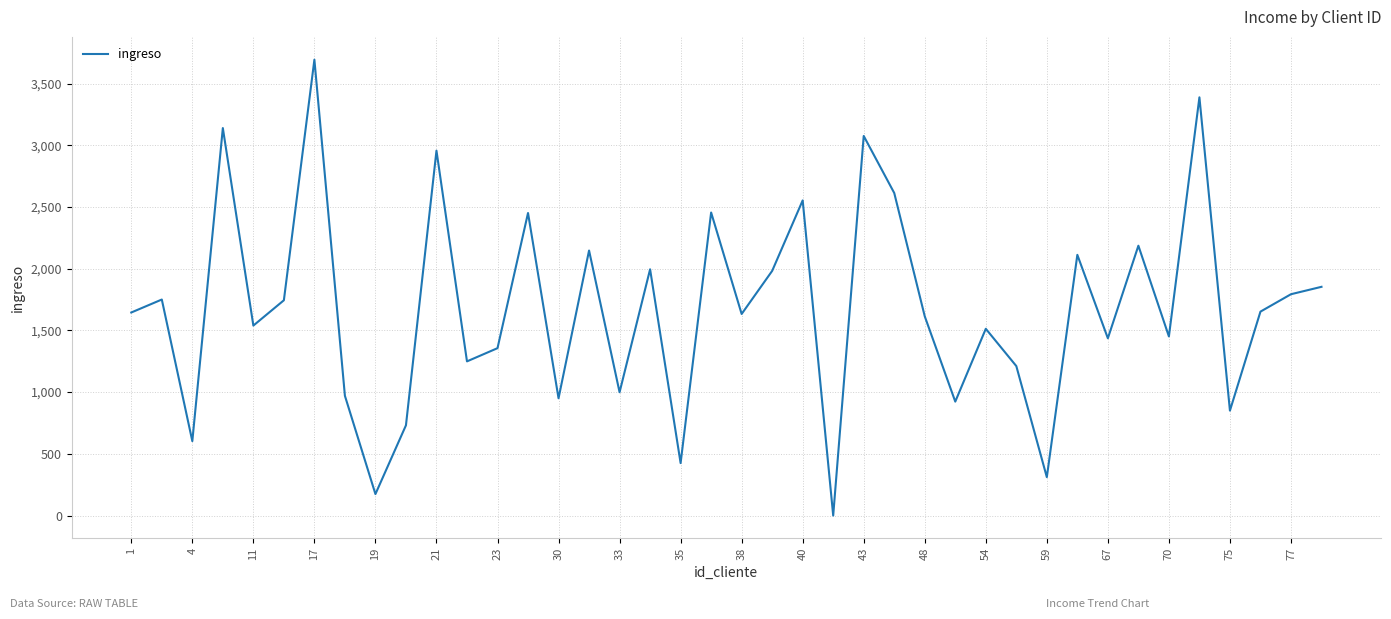

How many lines are shown in the chart?

1